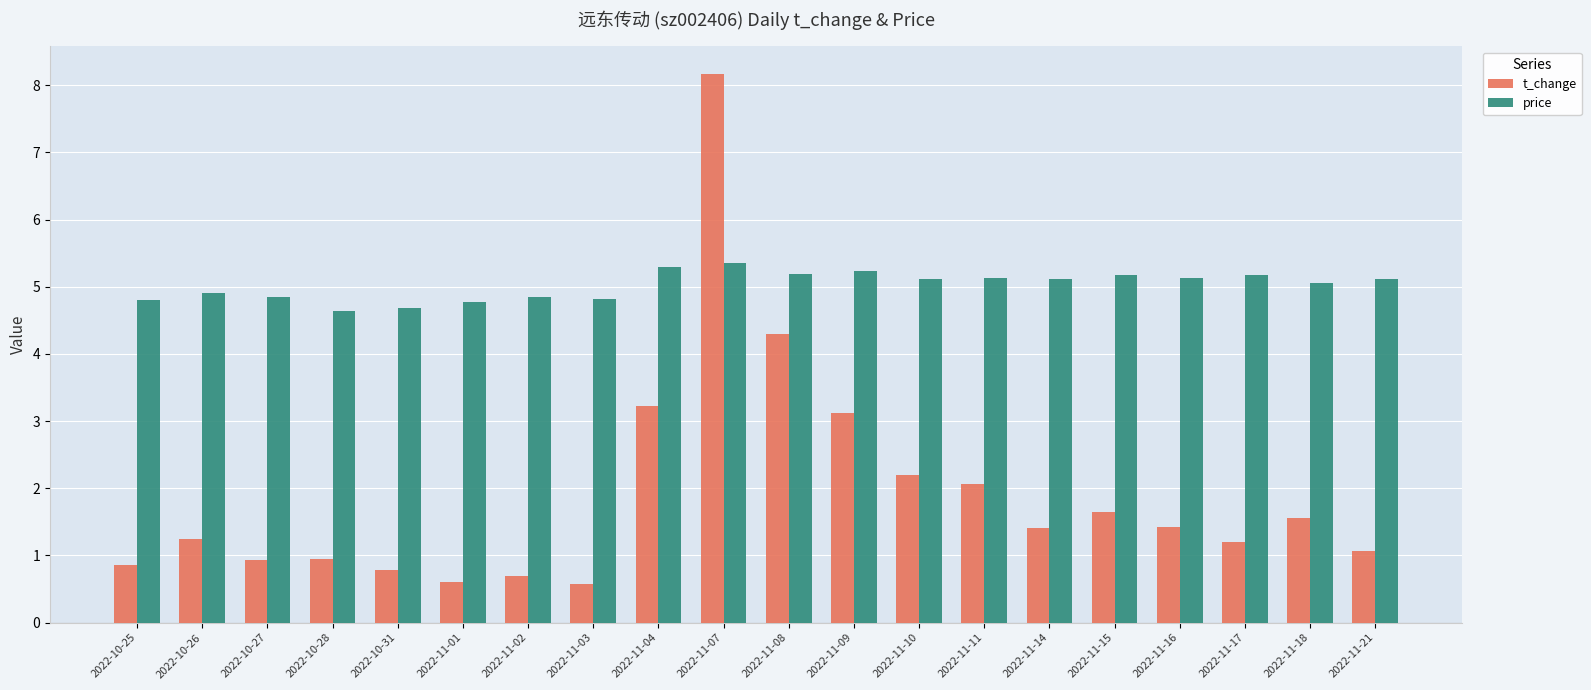

Rank the series by their maximum value, from highest to lowest.

t_change, price